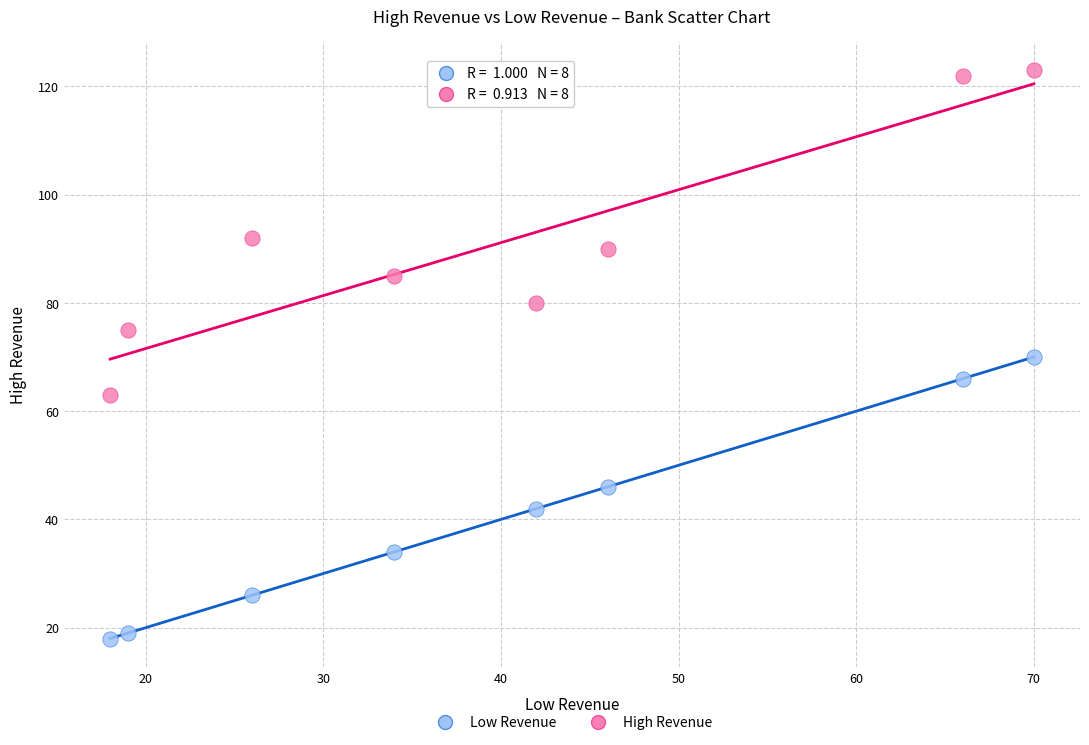

What is the X range (max minus min) for the scatter plot?

52